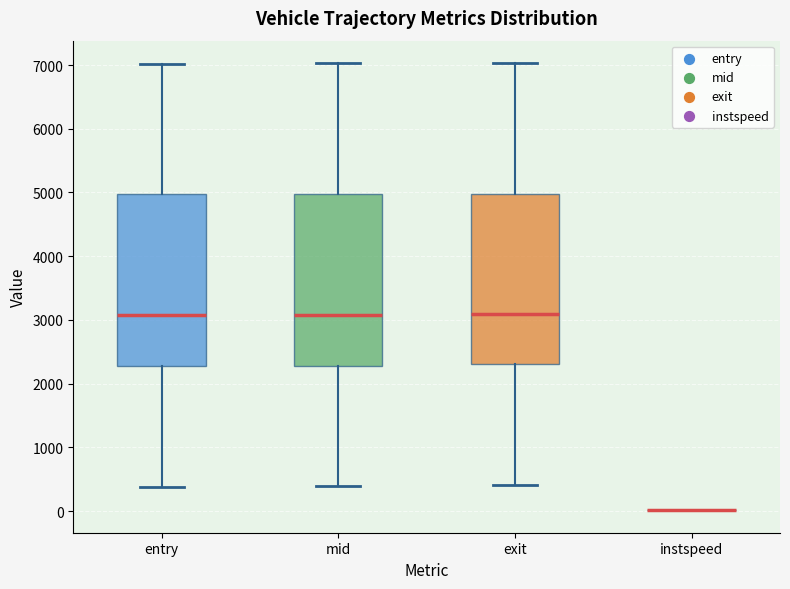

Reading left to right, transcribe this box plot: for each box, give where its median line is, the range the box spans, and where its two whiskers end, as read against the y-axis. The values are not printed on the chart, so give them approximately, as read against the axis.

entry: median 3100, box 2300 to 5000, whiskers 400 to 7000
mid: median 3100, box 2300 to 5000, whiskers 400 to 7000
exit: median 3100, box 2300 to 5000, whiskers 400 to 7000
instspeed: box collapsed to a line at 0, whiskers 0 to 0